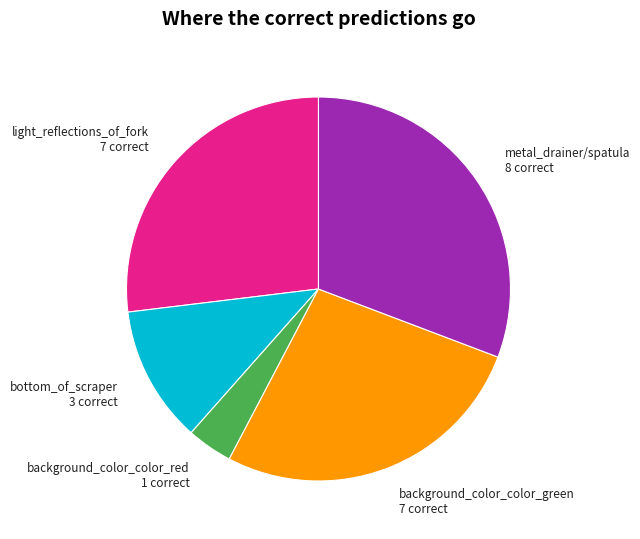

Which has a higher value, metal_drainer/spatula or background_color_color_red?

metal_drainer/spatula